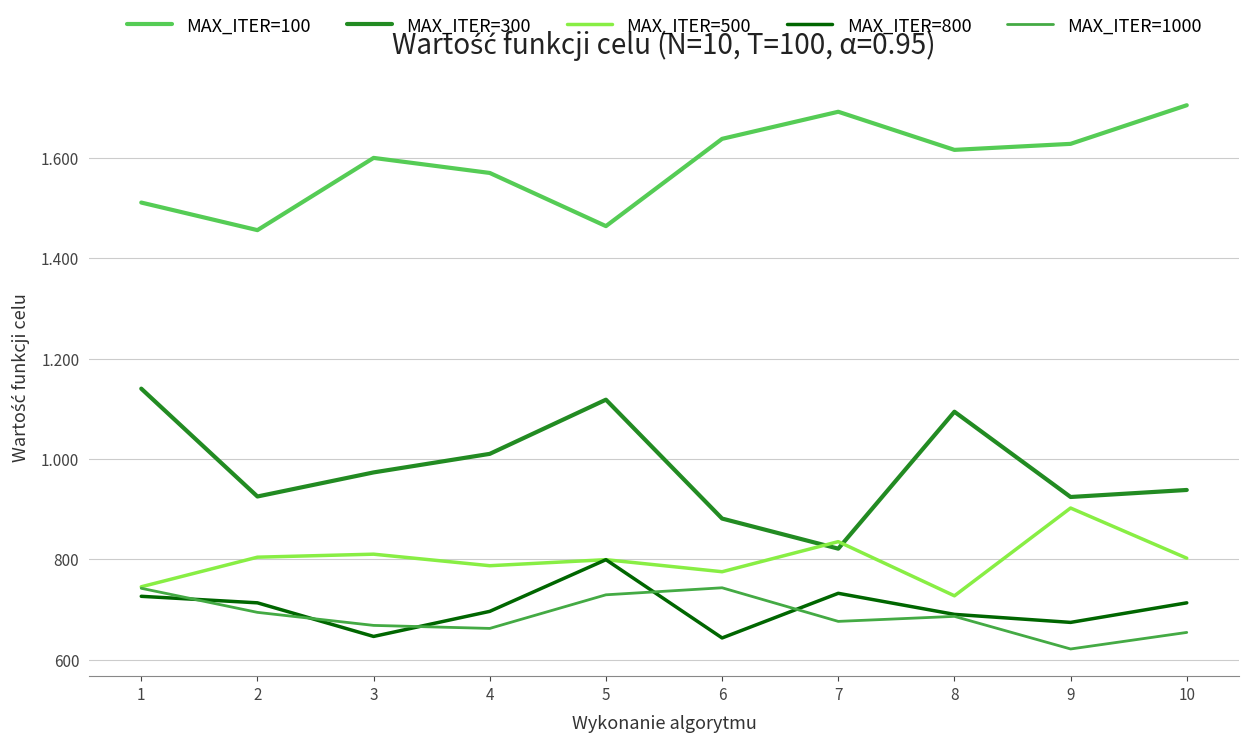

At which category is the sum across all series the highest?

5